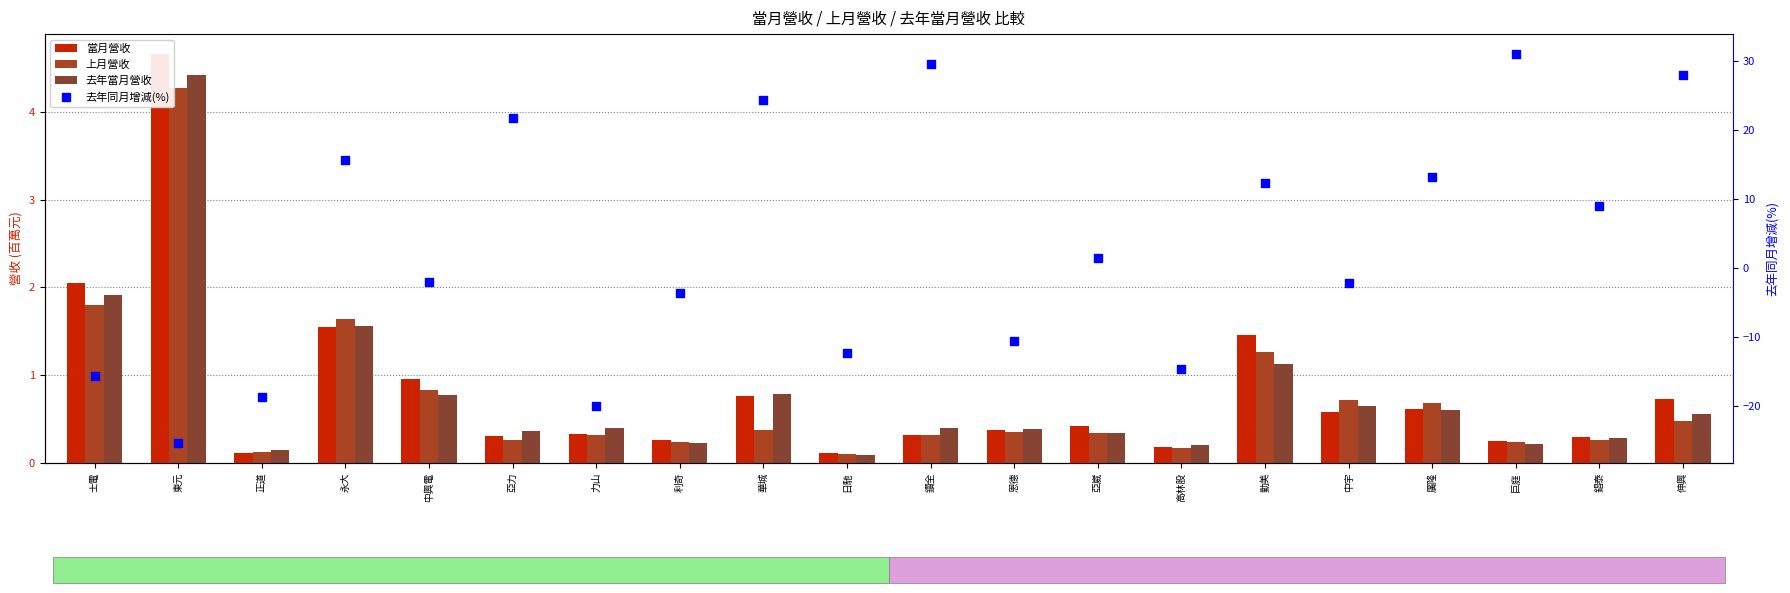

Which series contains the highest Y value?

去年同月增減(%)